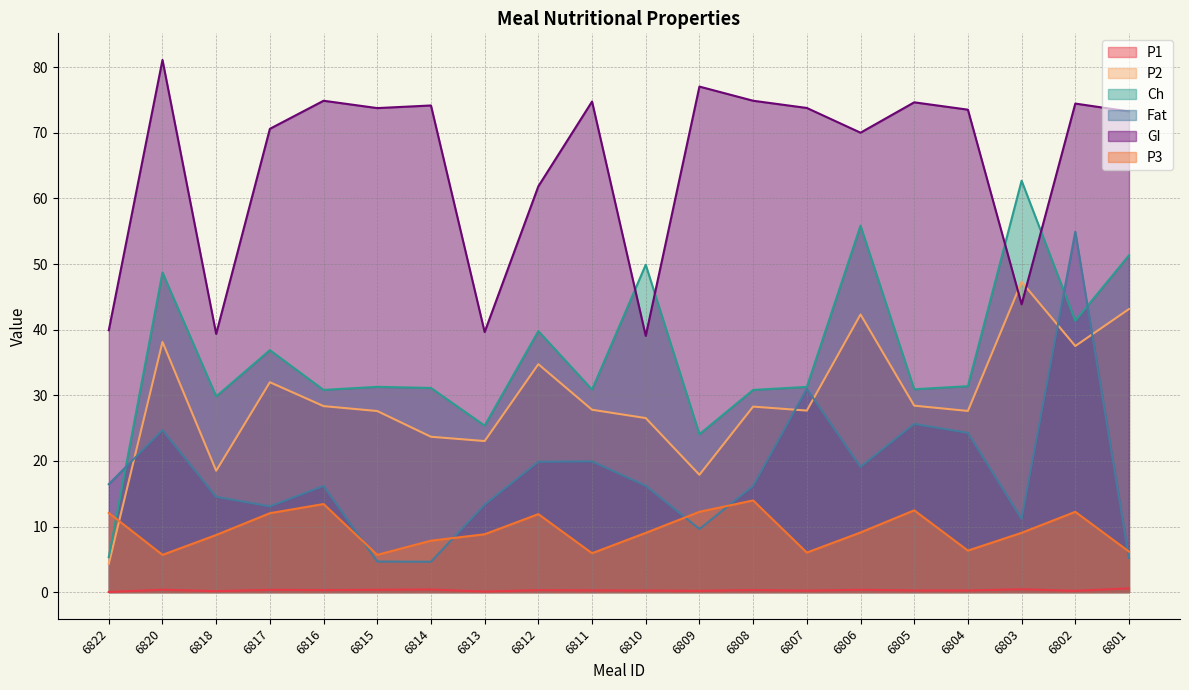

What is the total value across all series at 6811?

159.6